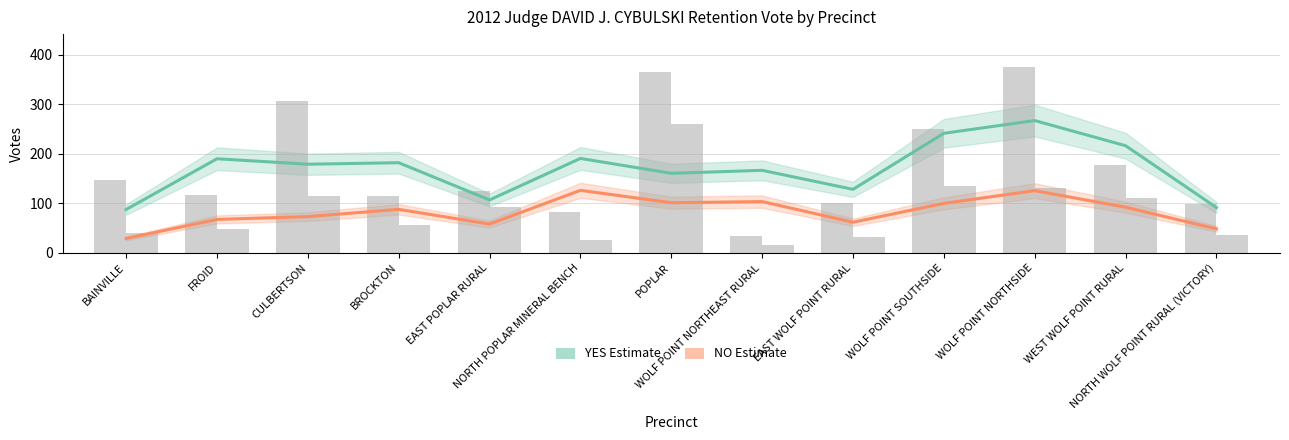

What is the difference between the highest and lowest values at BROCKTON?

94.0